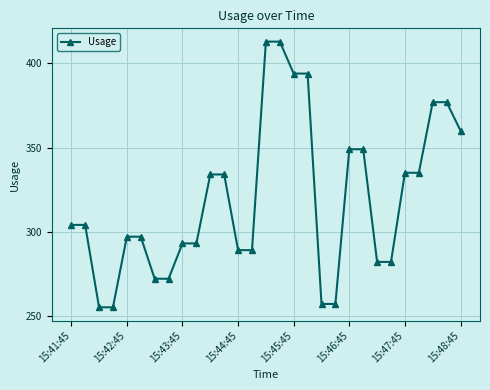

What is the sum of all values?

9262